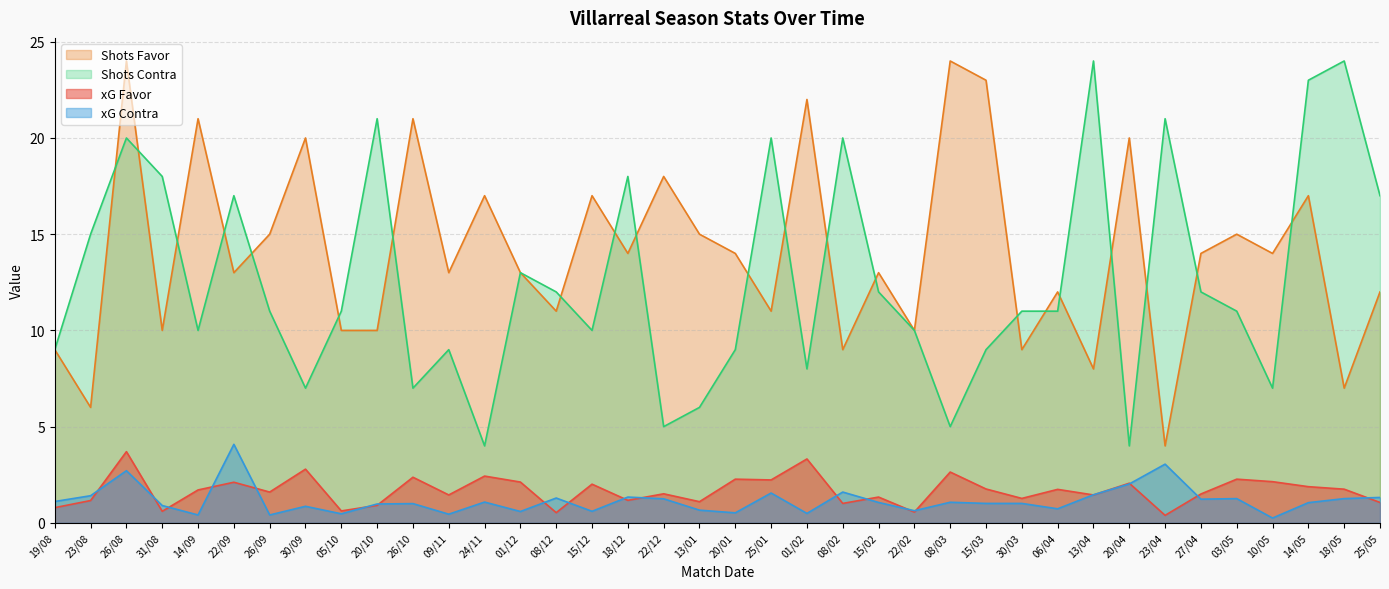

Reading right to left, transcribe all the data shown in this chart.

xG Favor: 25/05=1.1	18/05=1.8	14/05=1.9	10/05=2.1	03/05=2.3	27/04=1.5	23/04=0.4	20/04=2.1	13/04=1.4	06/04=1.7	30/03=1.3	15/03=1.8	08/03=2.6	22/02=0.6	15/02=1.3	08/02=1.0	01/02=3.3	25/01=2.2	20/01=2.3	13/01=1.1	22/12=1.5	18/12=1.2	15/12=2.0	08/12=0.5	01/12=2.1	24/11=2.4	09/11=1.4	26/10=2.4	20/10=0.9	05/10=0.6	30/09=2.8	26/09=1.6	22/09=2.1	14/09=1.7	31/08=0.6	26/08=3.7	23/08=1.2	19/08=0.8
xG Contra: 25/05=1.3	18/05=1.3	14/05=1.1	10/05=0.2	03/05=1.3	27/04=1.2	23/04=3.0	20/04=2.0	13/04=1.5	06/04=0.7	30/03=1.0	15/03=1.0	08/03=1.1	22/02=0.6	15/02=1.1	08/02=1.6	01/02=0.5	25/01=1.6	20/01=0.5	13/01=0.7	22/12=1.2	18/12=1.3	15/12=0.6	08/12=1.3	01/12=0.6	24/11=1.1	09/11=0.5	26/10=1.0	20/10=1.0	05/10=0.5	30/09=0.9	26/09=0.4	22/09=4.1	14/09=0.4	31/08=0.9	26/08=2.7	23/08=1.4	19/08=1.1
Shots Favor: 25/05=12.0	18/05=7.0	14/05=17.0	10/05=14.0	03/05=15.0	27/04=14.0	23/04=4.0	20/04=20.0	13/04=8.0	06/04=12.0	30/03=9.0	15/03=23.0	08/03=24.0	22/02=10.0	15/02=13.0	08/02=9.0	01/02=22.0	25/01=11.0	20/01=14.0	13/01=15.0	22/12=18.0	18/12=14.0	15/12=17.0	08/12=11.0	01/12=13.0	24/11=17.0	09/11=13.0	26/10=21.0	20/10=10.0	05/10=10.0	30/09=20.0	26/09=15.0	22/09=13.0	14/09=21.0	31/08=10.0	26/08=24.0	23/08=6.0	19/08=9.0
Shots Contra: 25/05=17.0	18/05=24.0	14/05=23.0	10/05=7.0	03/05=11.0	27/04=12.0	23/04=21.0	20/04=4.0	13/04=24.0	06/04=11.0	30/03=11.0	15/03=9.0	08/03=5.0	22/02=10.0	15/02=12.0	08/02=20.0	01/02=8.0	25/01=20.0	20/01=9.0	13/01=6.0	22/12=5.0	18/12=18.0	15/12=10.0	08/12=12.0	01/12=13.0	24/11=4.0	09/11=9.0	26/10=7.0	20/10=21.0	05/10=11.0	30/09=7.0	26/09=11.0	22/09=17.0	14/09=10.0	31/08=18.0	26/08=20.0	23/08=15.0	19/08=9.0